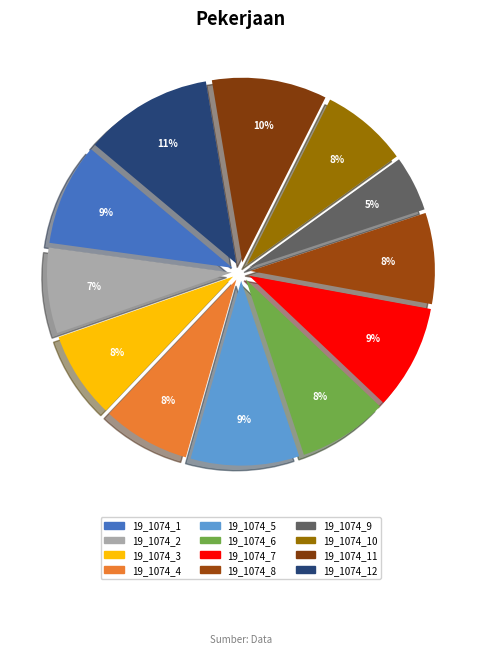

To the nearest percent, what portion does 19_1074_10 represent?

8%